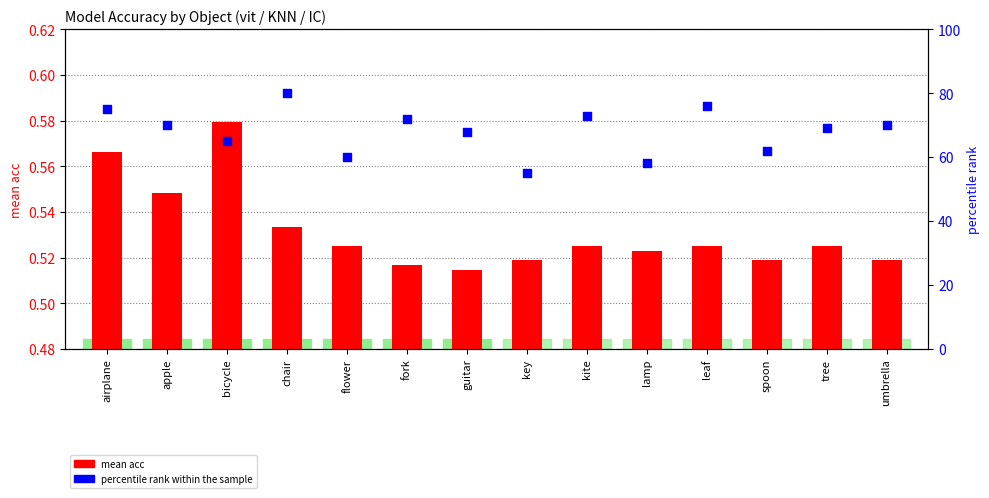

Which series contains the lowest Y value?

mean acc